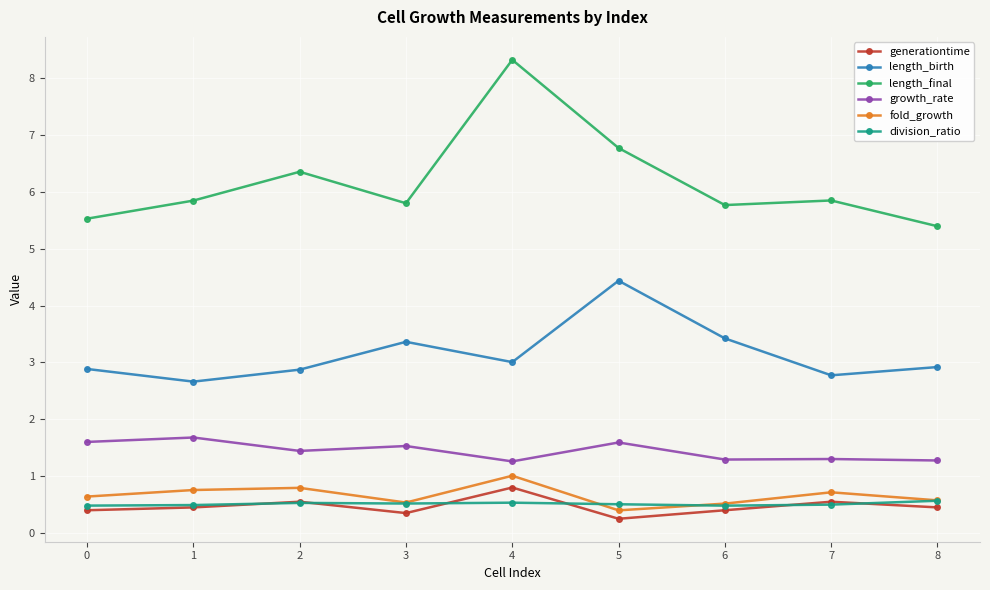

What is the difference between the length_final values at 5 and 6?

1.0